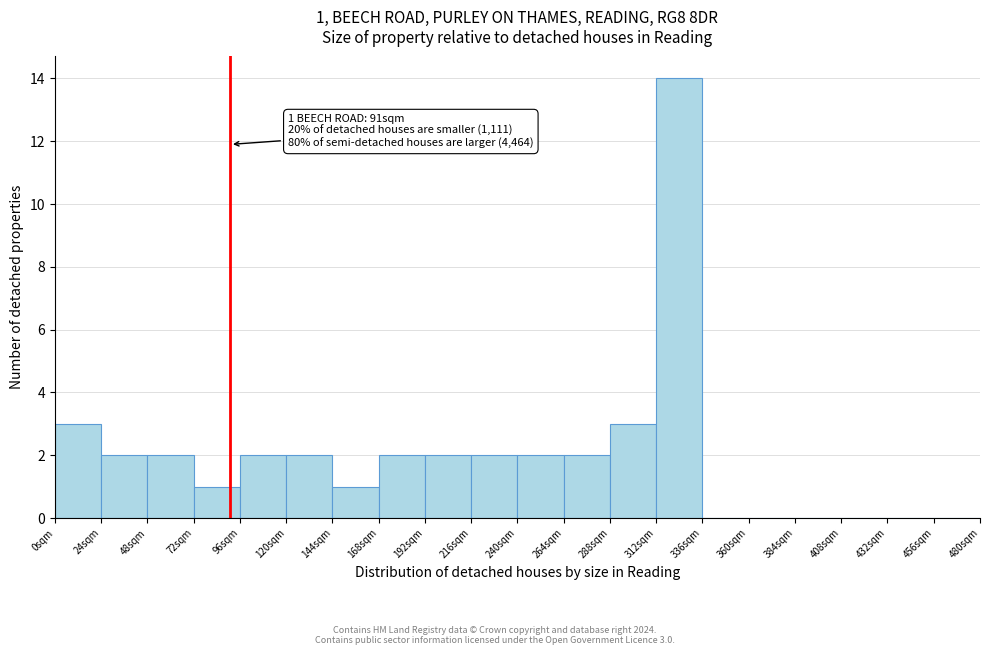

Over which range of the x-axis is the bar tallest?

312 to 336